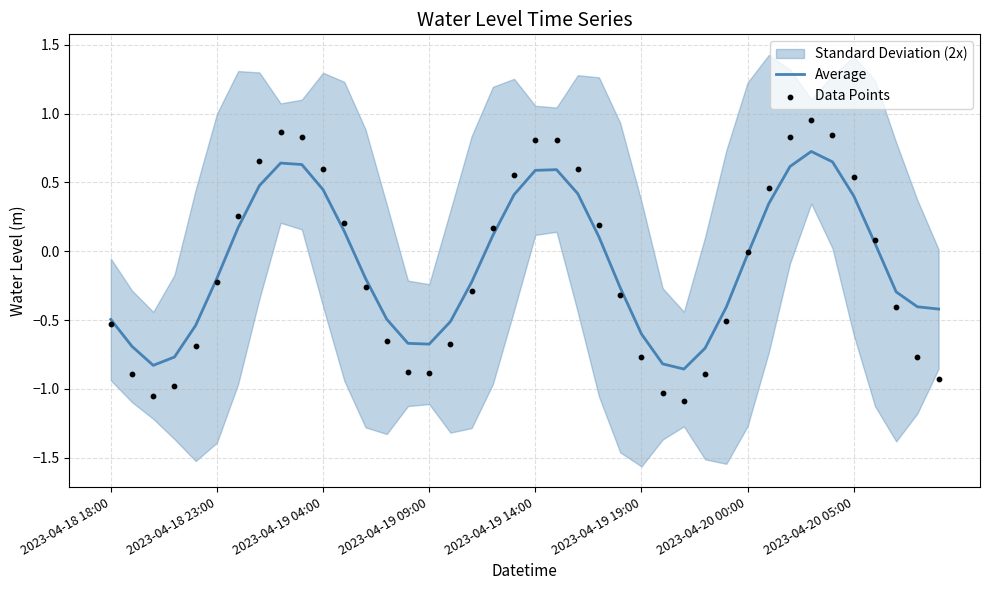

True or false: Average has a value of 1.0 at 2023-04-19 14:00.

False